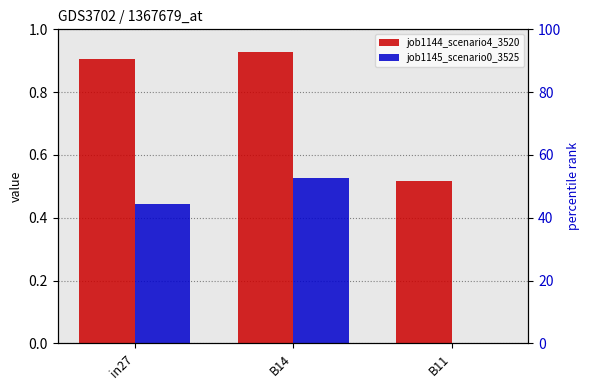

What are all the series names shown in the legend?

job1144_scenario4_3520, job1145_scenario0_3525